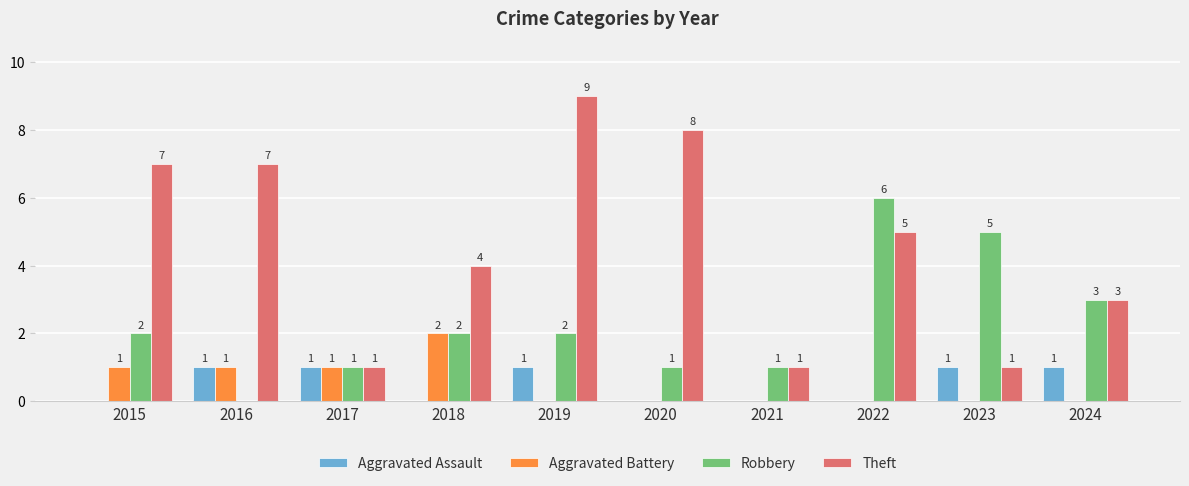

At which label is Theft closest to 5?

2022